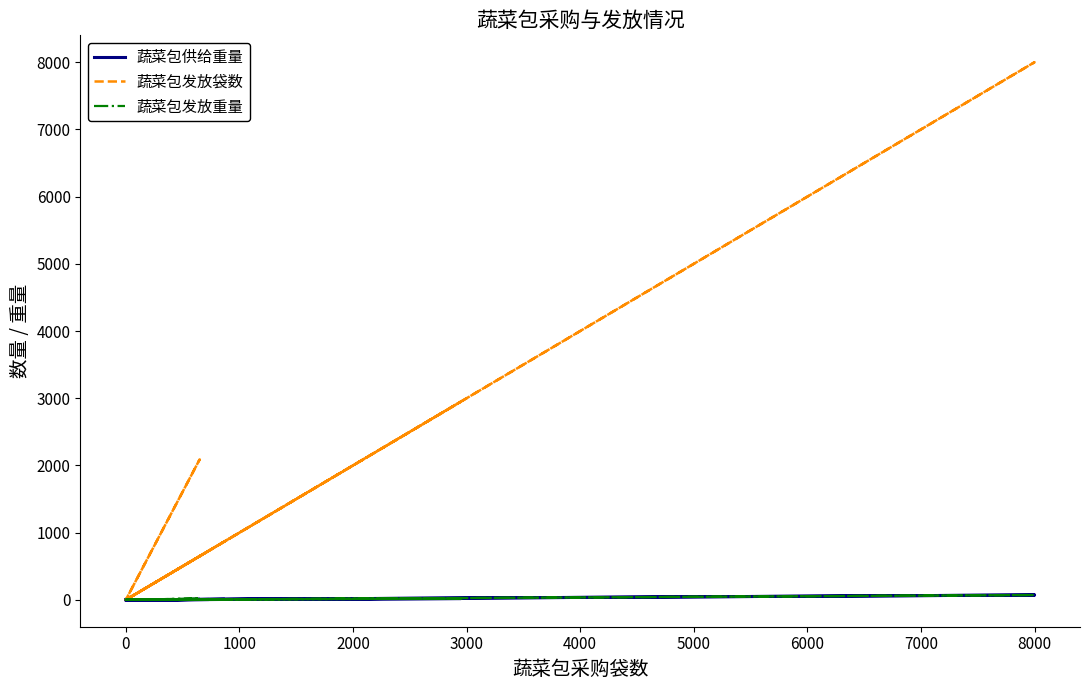

What is the difference between the second highest and minimum values in the 蔬菜包发放重量 series?

20.9